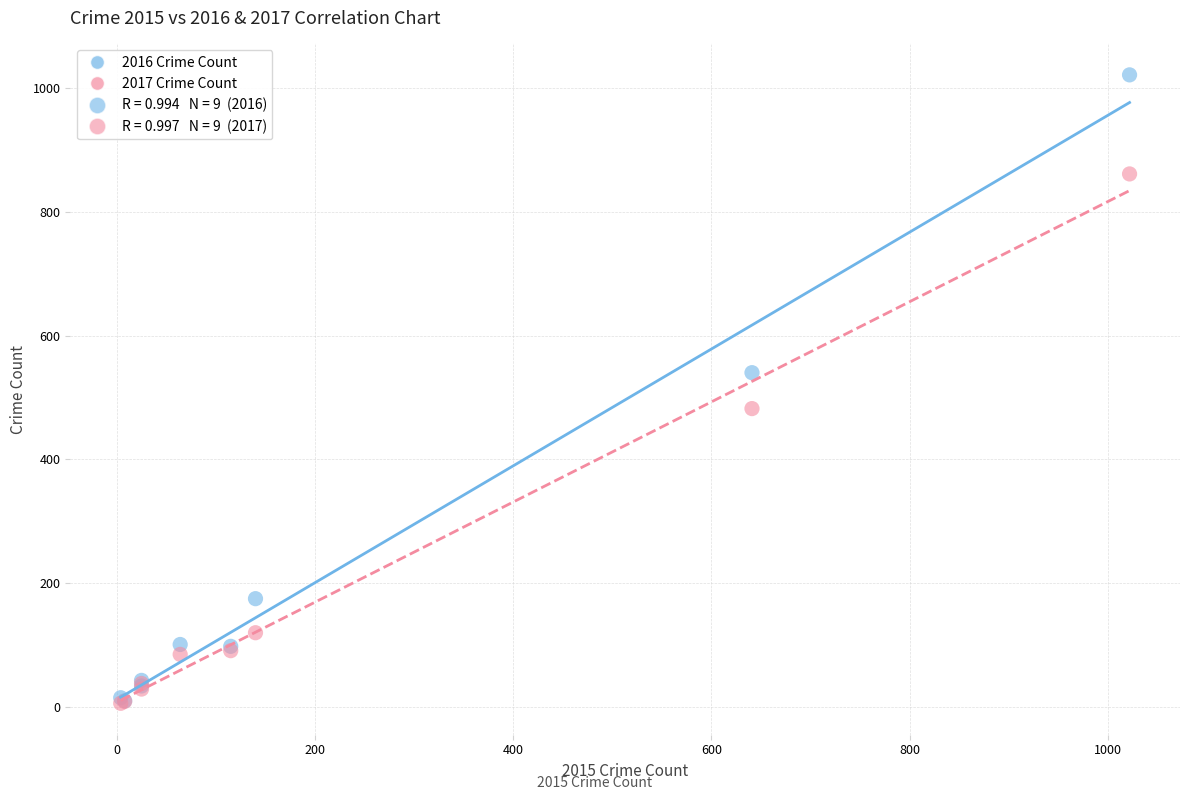

In the 2017 Crime Count series, what Y value is closest to 433?

482